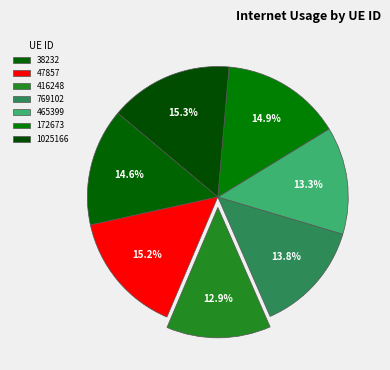

Is it true that 172673 is 15% of the pie?

True